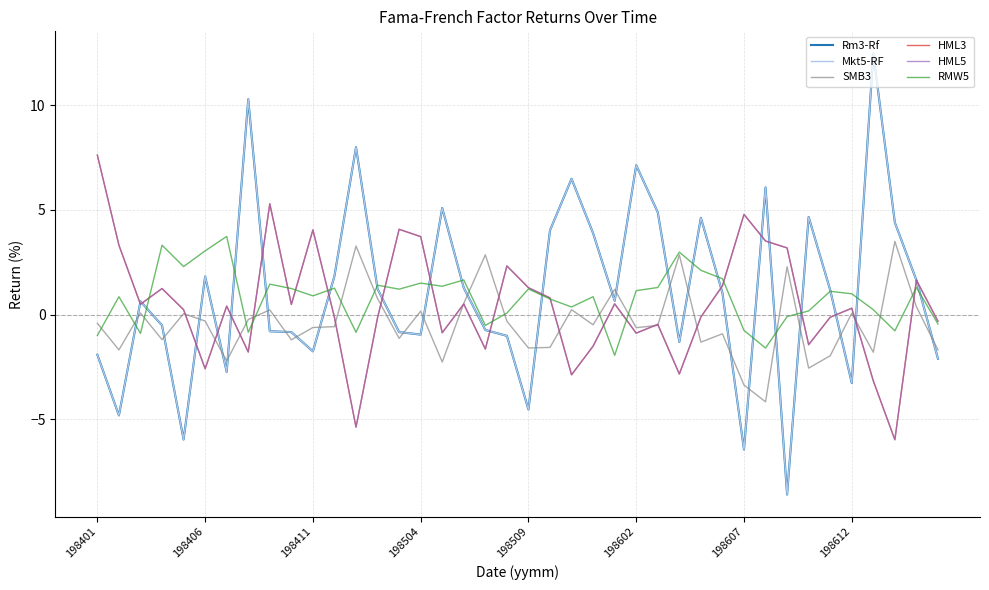

Which series has the largest range (max minus min)?

Rm3-Rf